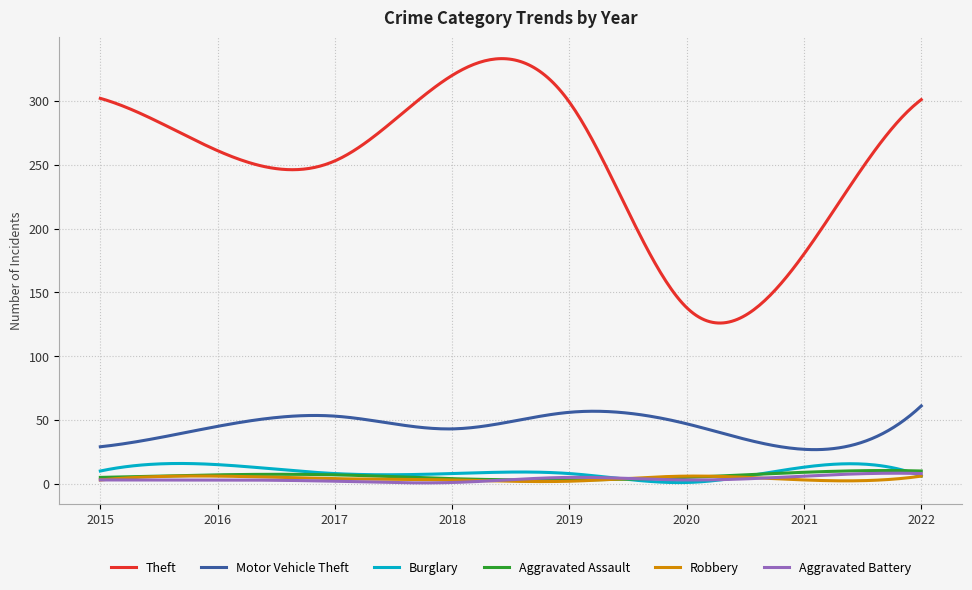

What is the difference between the second highest and minimum values in the Motor Vehicle Theft series?

32.3